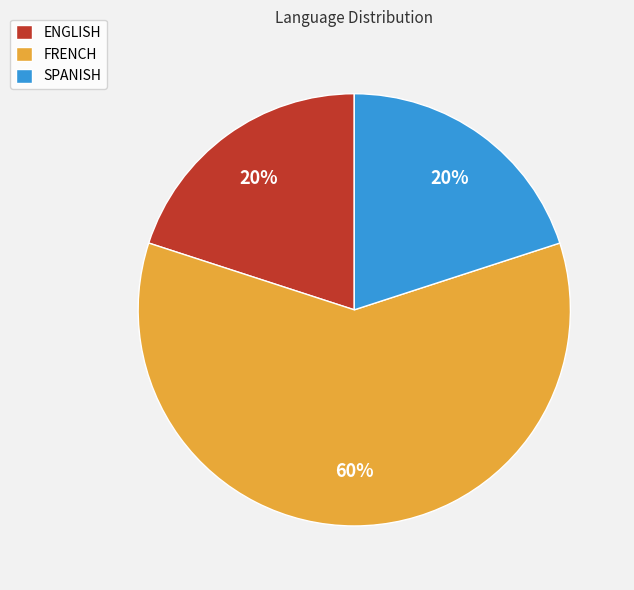

Combined, do FRENCH and SPANISH account for over 50%?

Yes